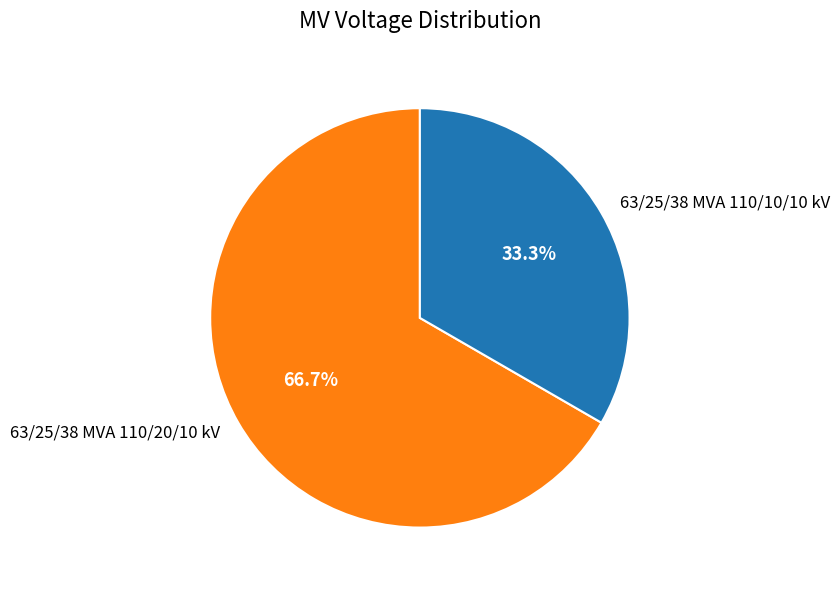

Count the number of slices in the pie.

2